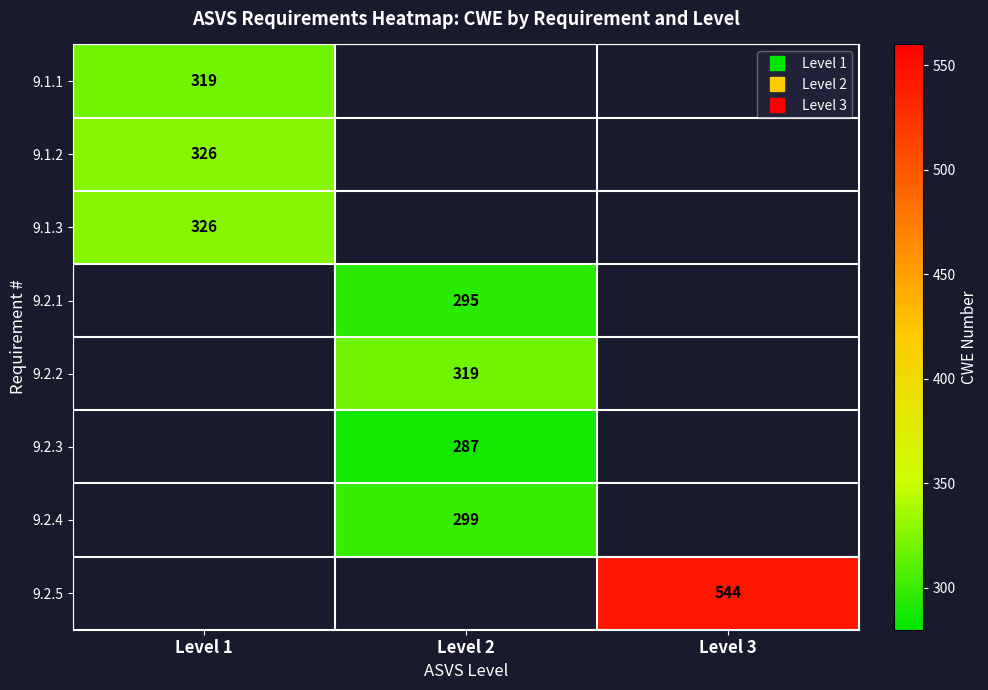

What is the difference between the highest and lowest values at Level 1?

7.0